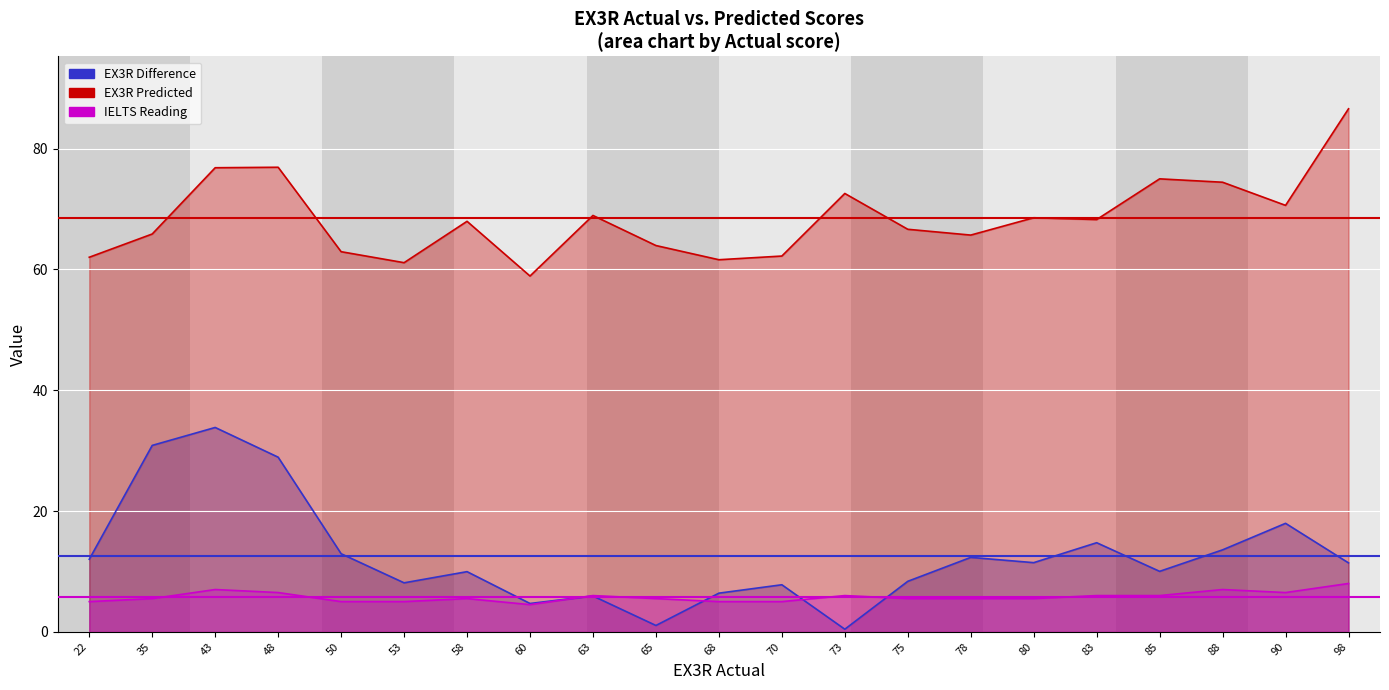

How many lines are shown in the chart?

3